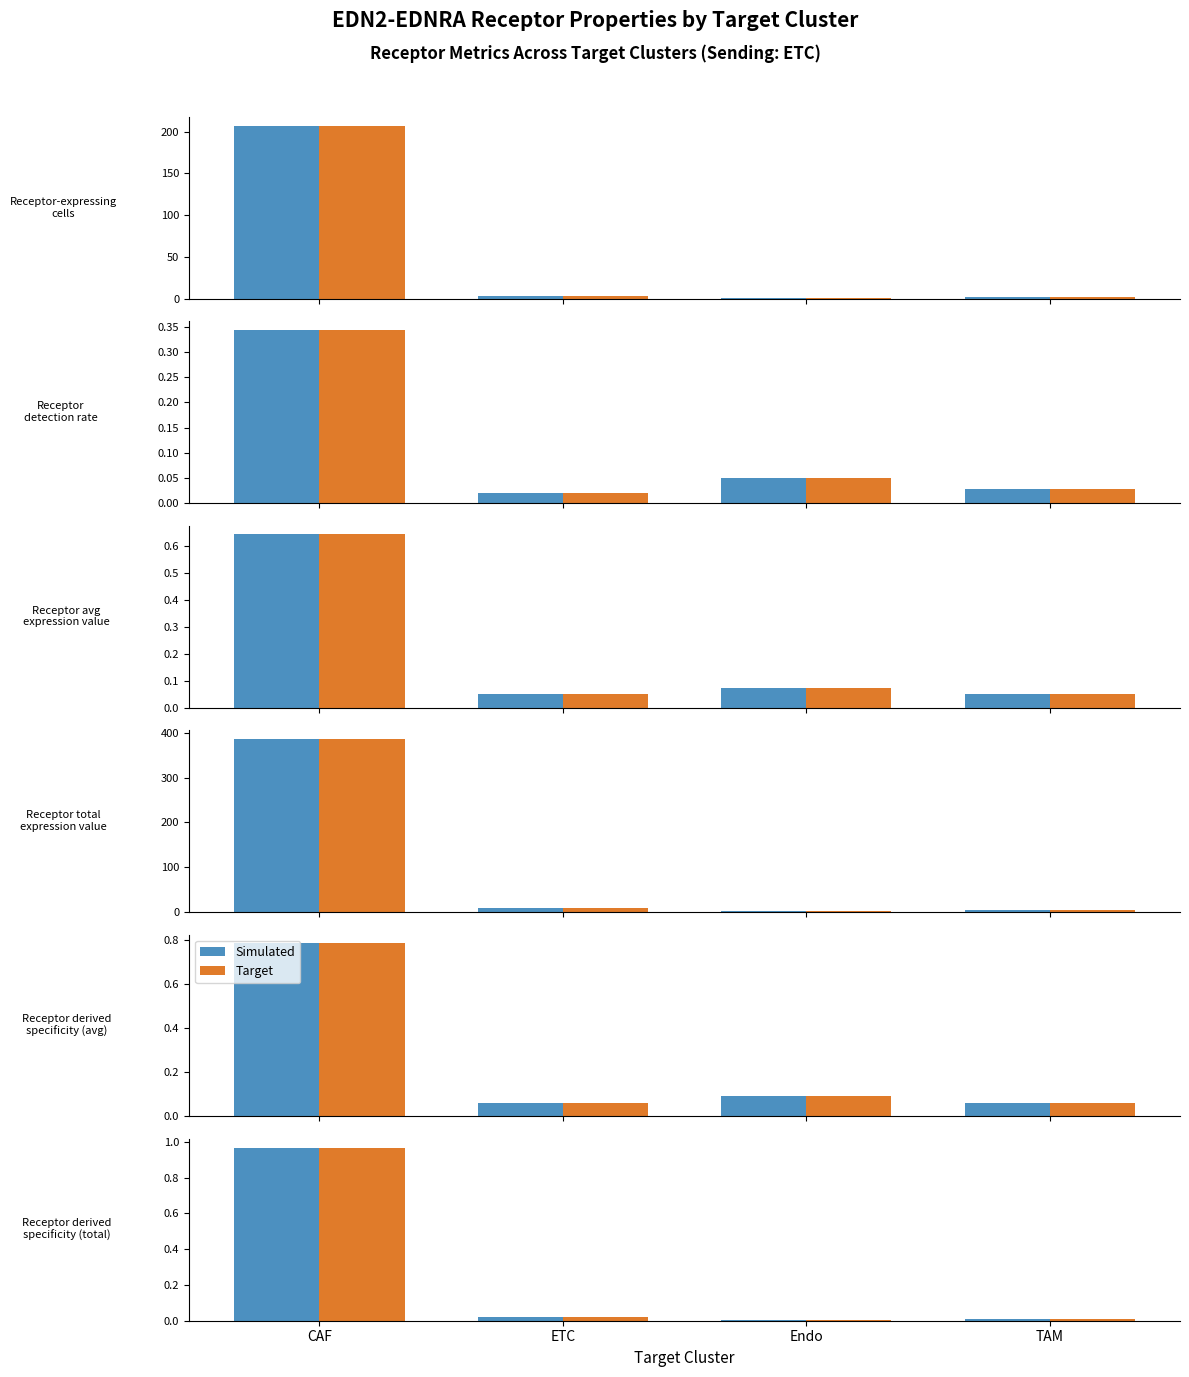

What are all the series names shown in the legend?

Simulated, Target